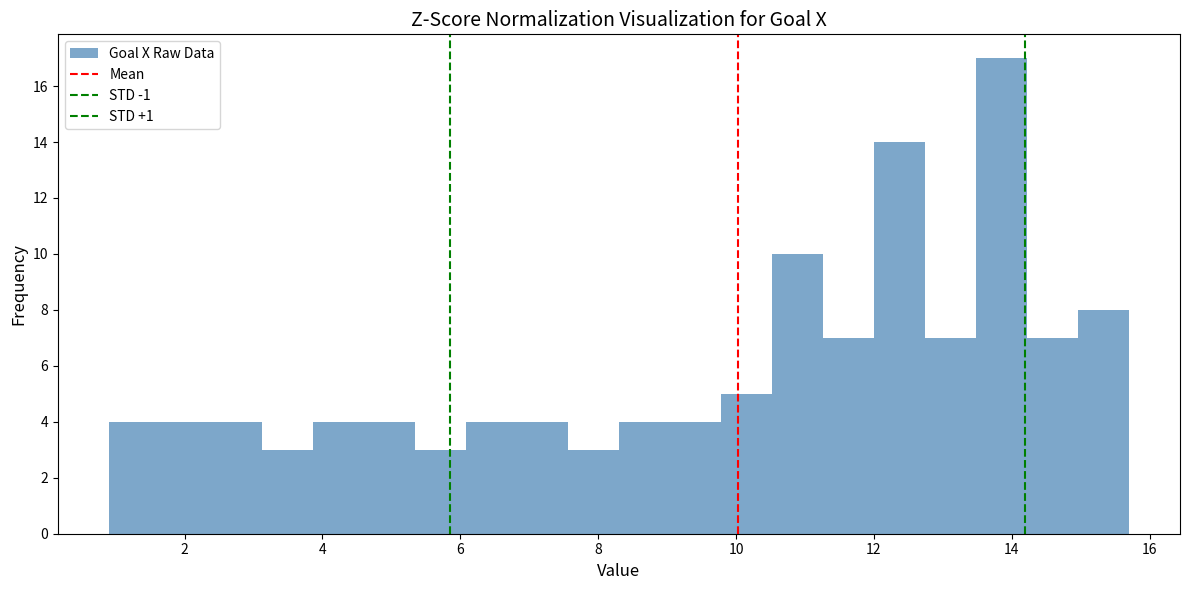

Around what value on the x-axis is the tallest bar? Give the approximate position of its centre, as read against the axis.

13.8